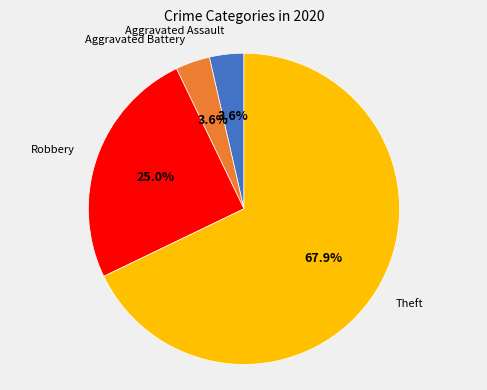

Is it true that Theft is 59% of the pie?

False